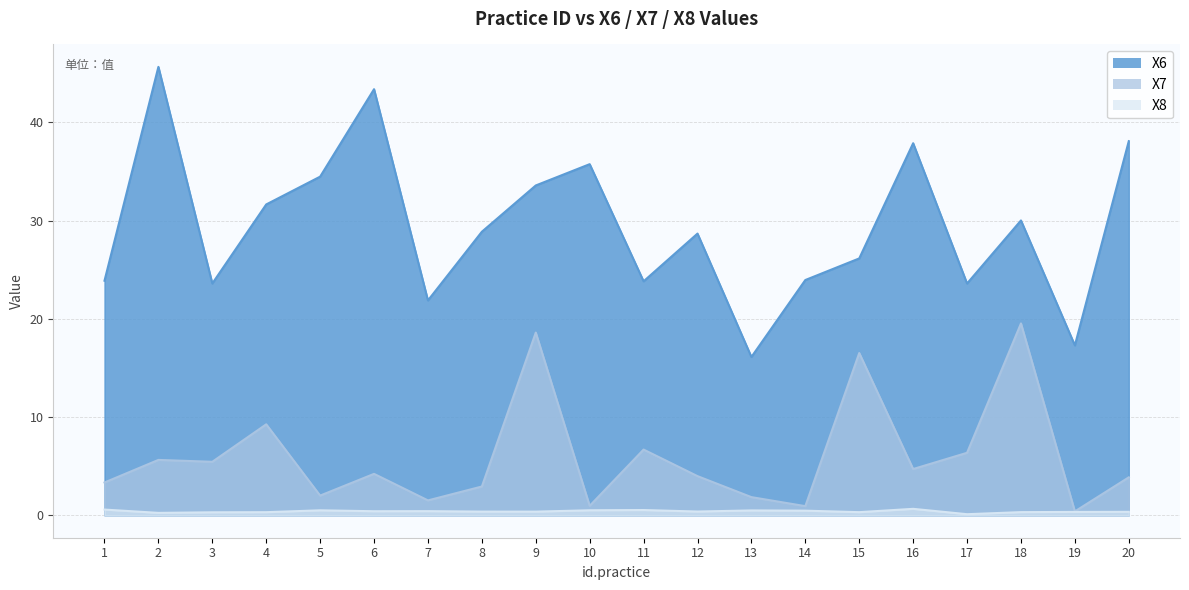

How many X8 values are between 0 and 1?

20